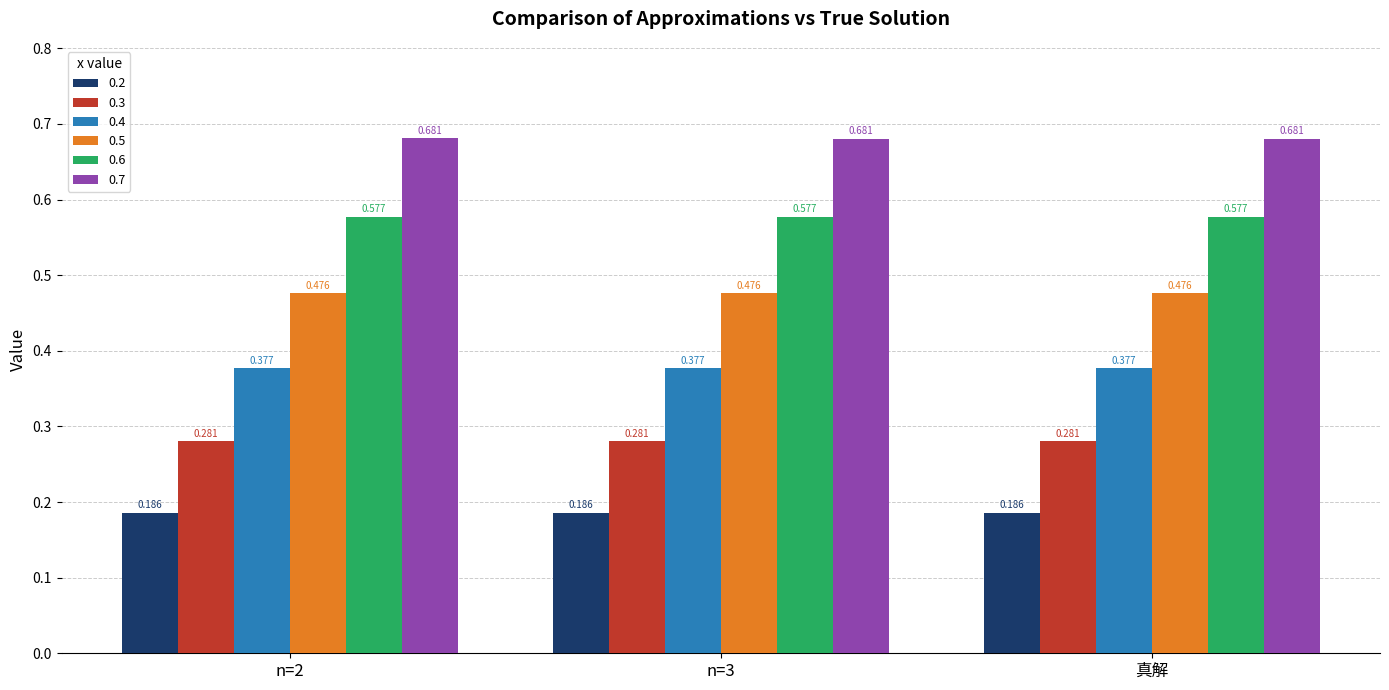

Is the value of 0.5 at n=2 greater than the value of 0.3 at n=3?

Yes